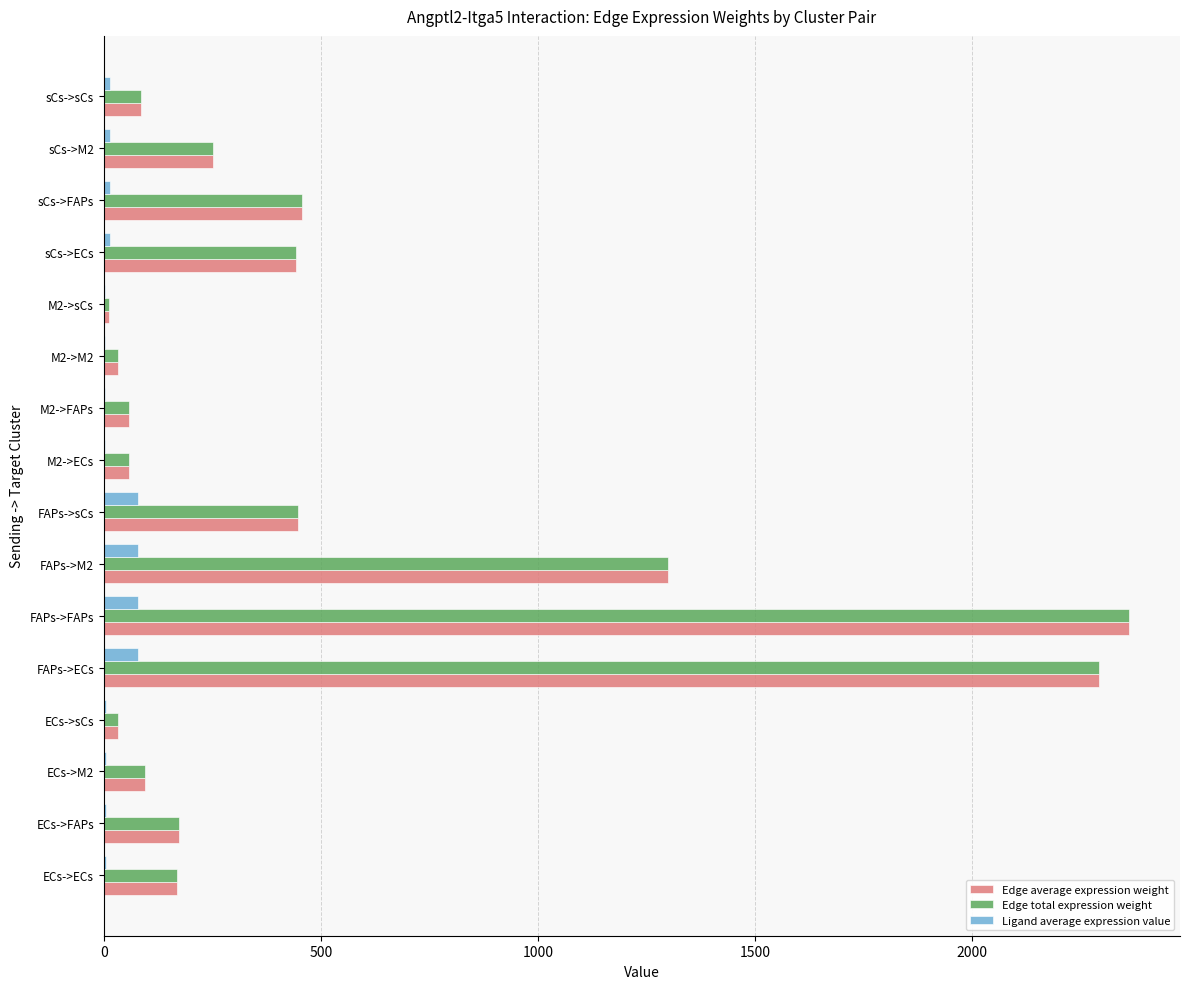

True or false: Edge total expression weight has a value of 767.8 at FAPs->sCs.

False